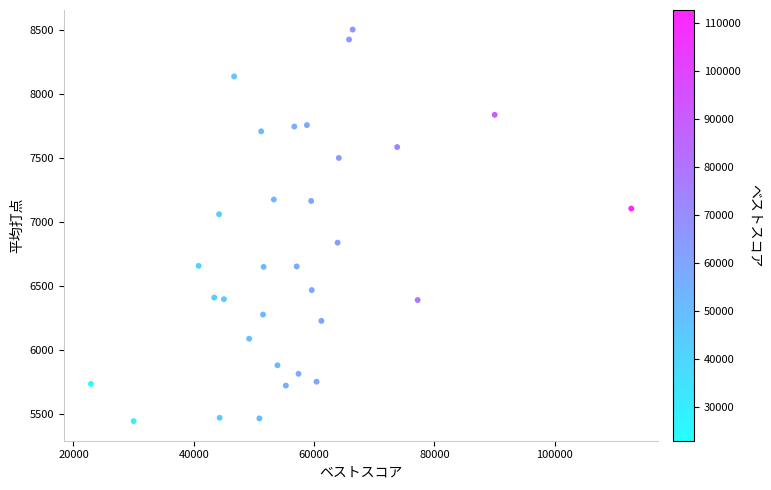

What Y value in the scatter plot is closest to 6972?

7060.0